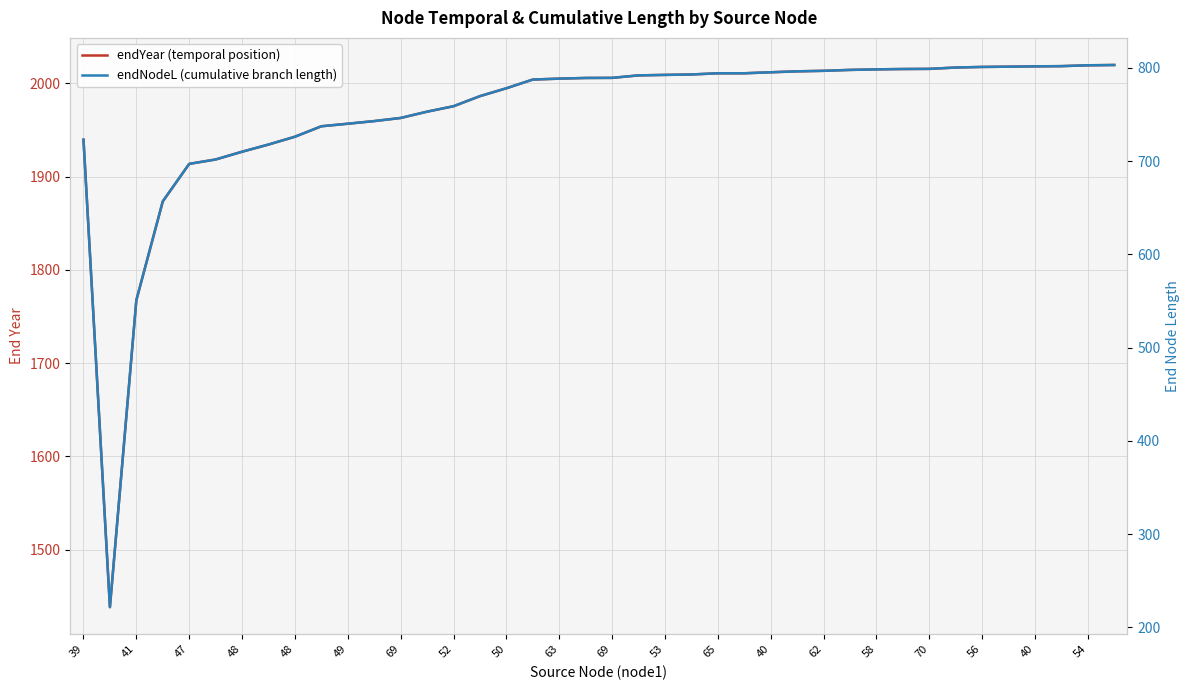

Reading left to right, list all the values displayed in this chart.

endYear (temporal position): 1939.7	1438.3	1767.5	1873.5	1913.8	1918.5	1926.8	1934.5	1942.9	1954.1	1956.8	1959.7	1963.0	1969.8	1975.6	1986.4	1994.9	2004.2	2005.2	2005.9	2006.0	2008.7	2009.2	2009.6	2010.9	2010.9	2012.0	2013.0	2013.6	2014.5	2015.1	2015.5	2015.7	2017.1	2017.7	2018.0	2018.4	2018.6	2019.5	2019.8
endNodeL (cumulative branch length): 723.0	221.6	550.9	656.9	697.1	701.8	710.1	717.8	726.2	737.4	740.2	743.0	746.3	753.1	758.9	769.7	778.2	787.5	788.5	789.2	789.3	792.0	792.5	793.0	794.3	794.3	795.3	796.3	796.9	797.9	798.5	798.8	799.0	800.4	801.1	801.3	801.7	801.9	802.8	803.1